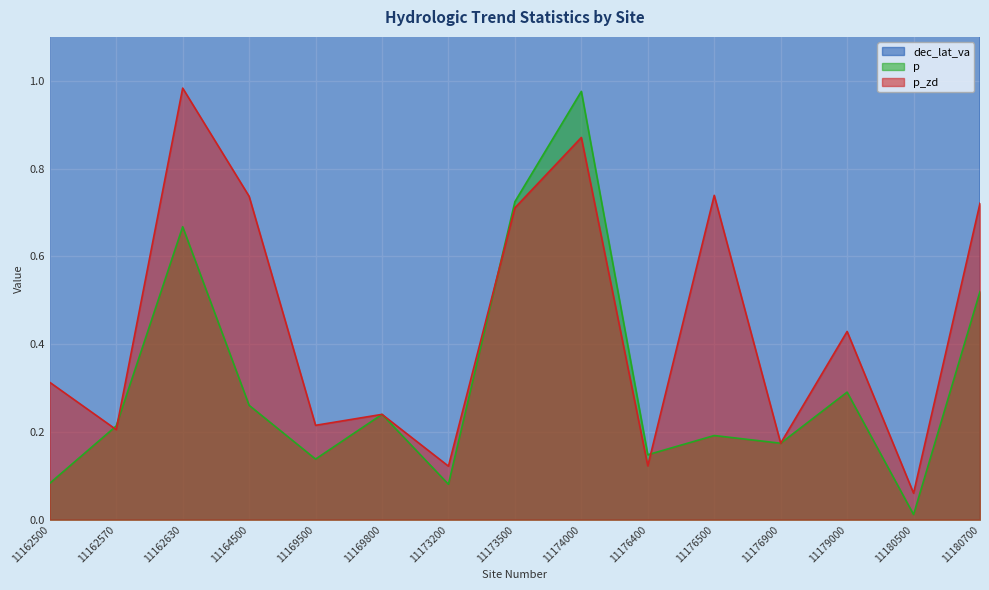

What is the value of the p_zd point at the 13th from the left?

0.4